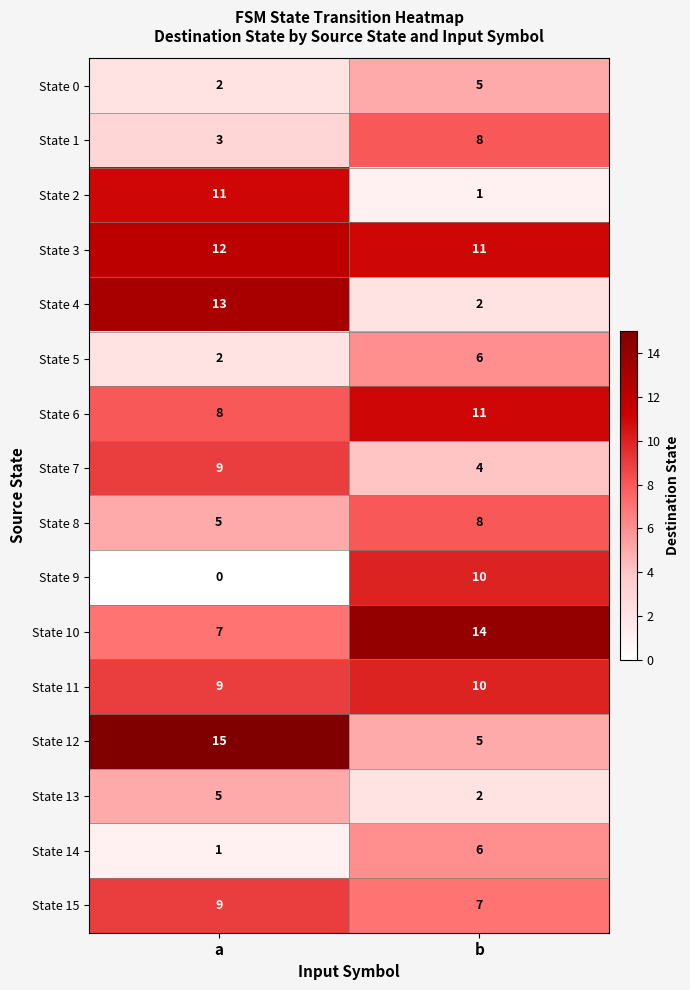

True or false: State 2 has a value of 1 at b.

True